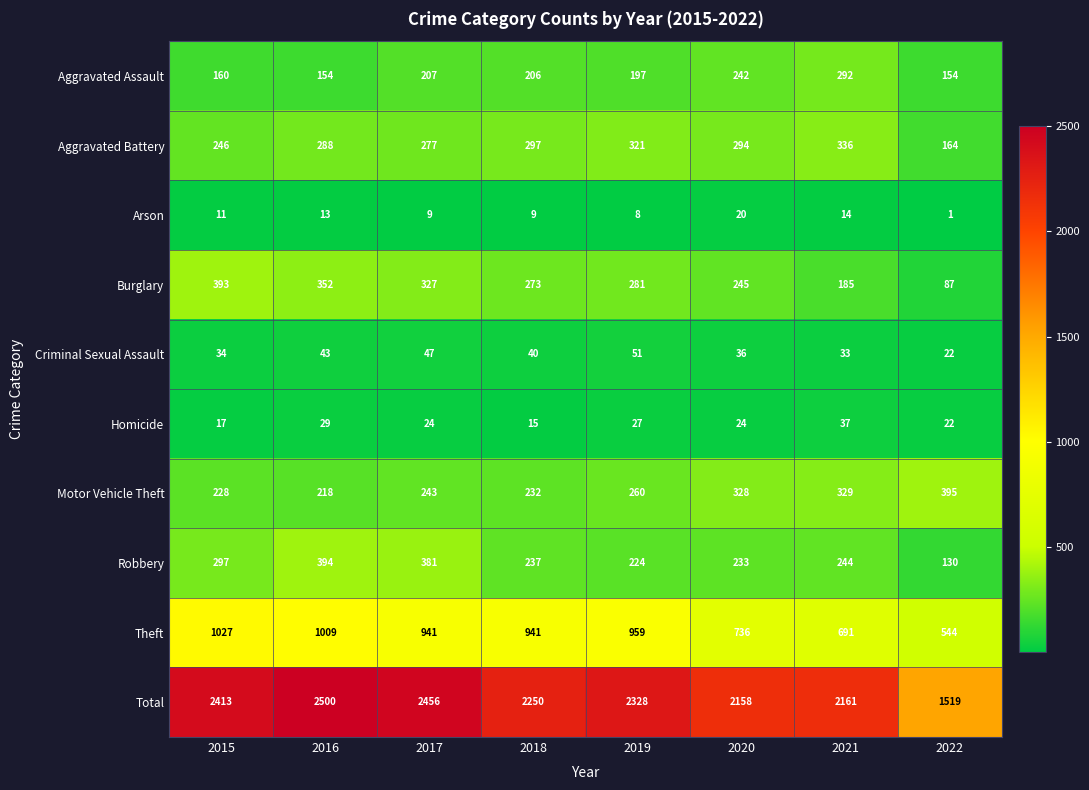

Where does the Burglary series first go above 281?

2015